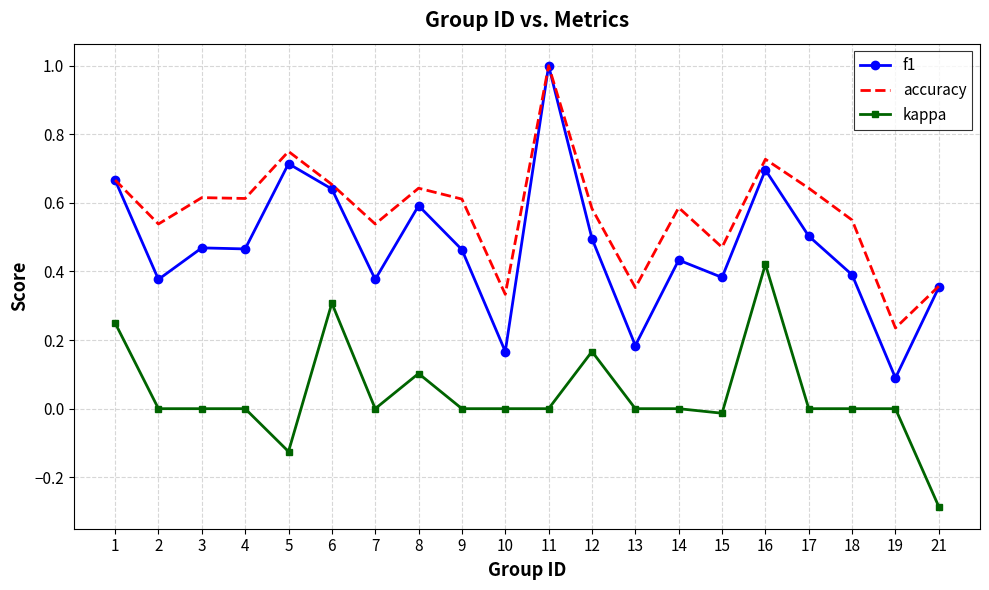

True or false: kappa has a value of 0.3 at 6.

True